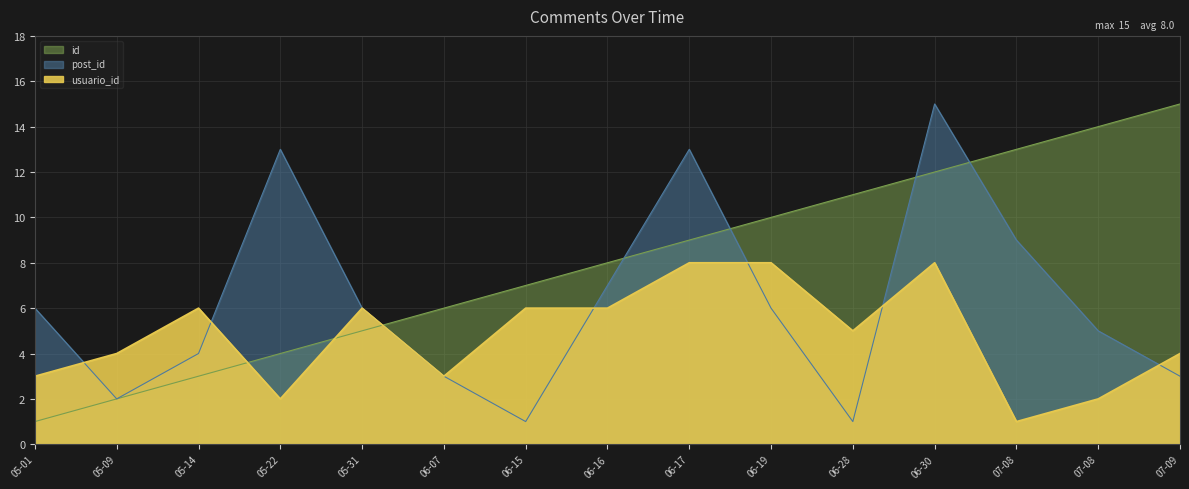

What is the approximate value of post_id at 07-09?

3